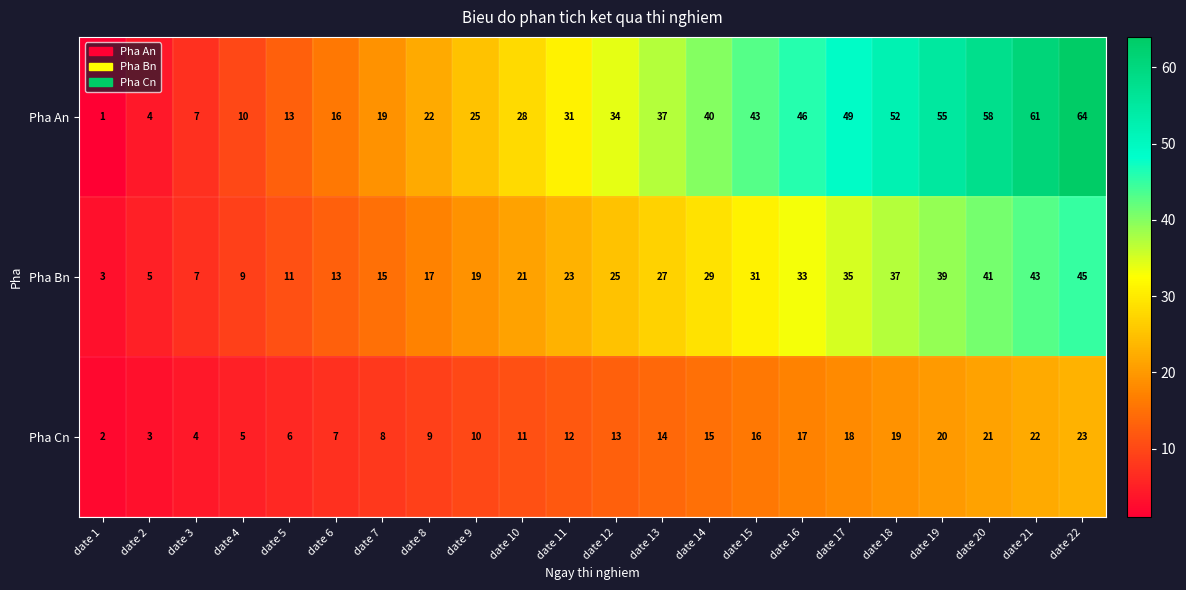

What is the smallest value displayed?

1